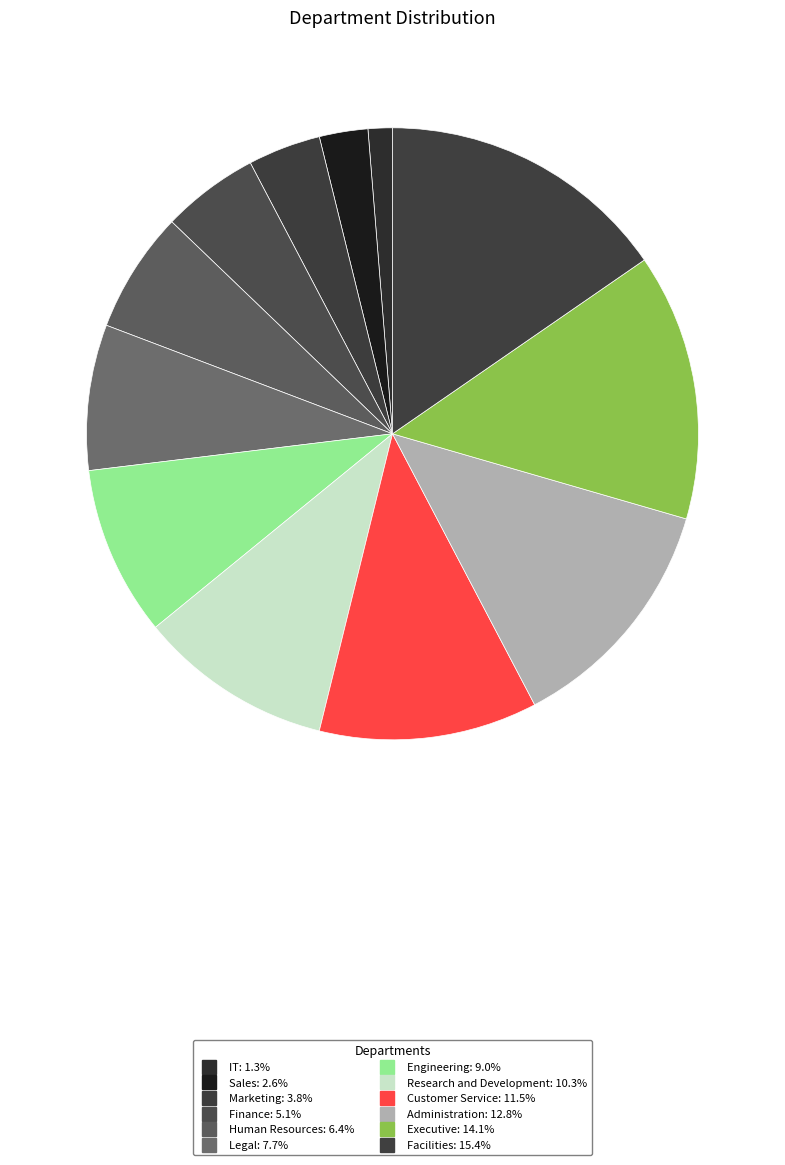

To the nearest percent, what portion does Sales represent?

3%